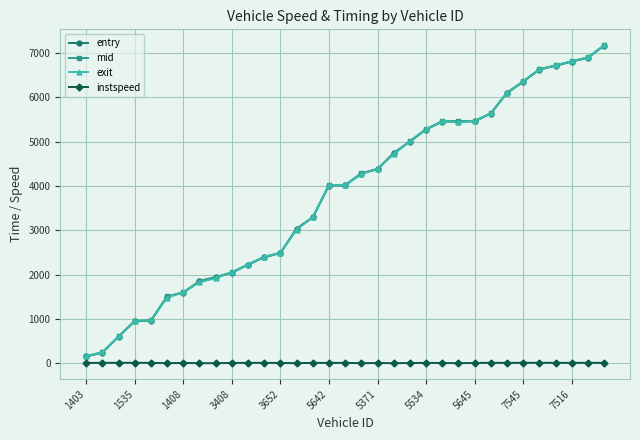

At how many categories does at least one series exceed 3921?

18